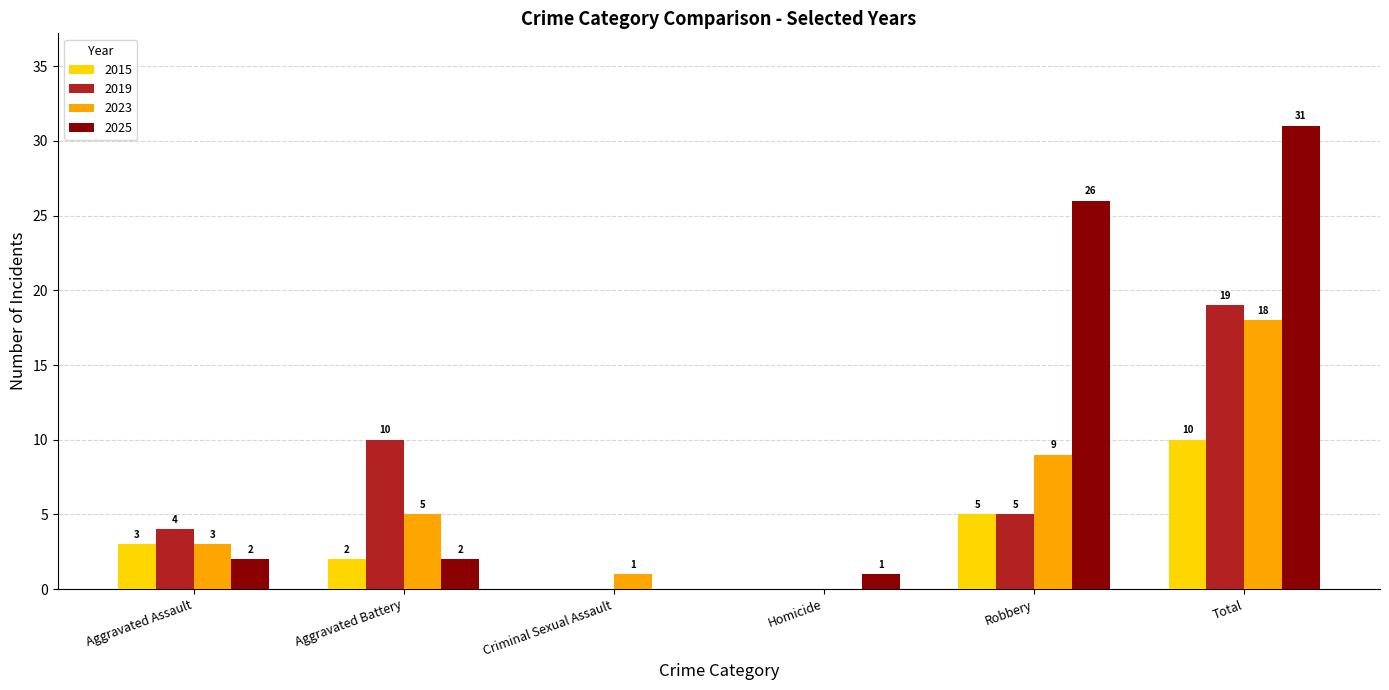

What is the maximum value shown in the chart?

31